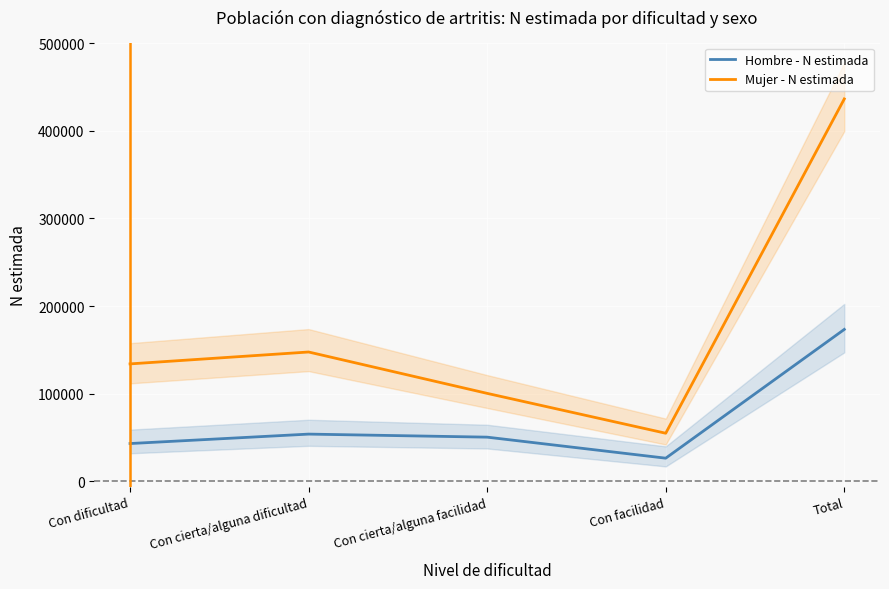

True or false: Mujer - N estimada has more than 1 points higher than both neighbors.

False